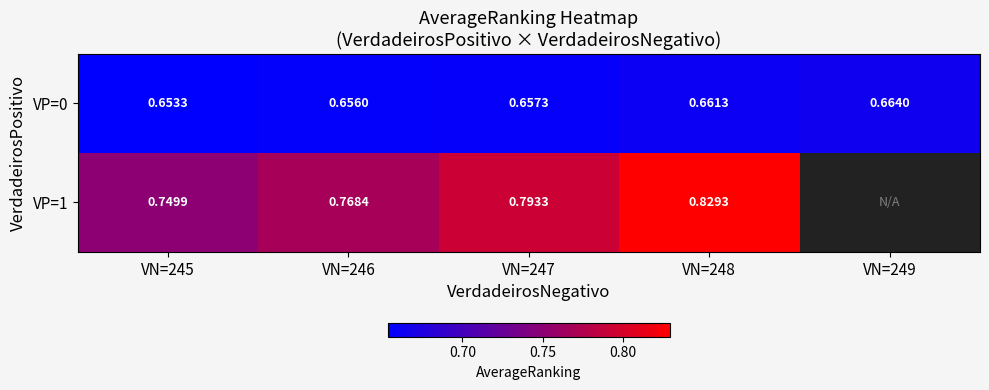

Which series changed the most between VN=245 and VN=246?

VP=1